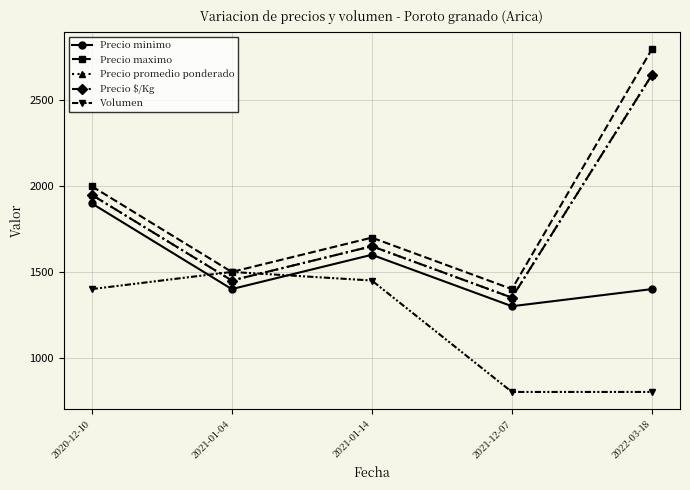

How many values in the Precio minimo series are below 1400?

1